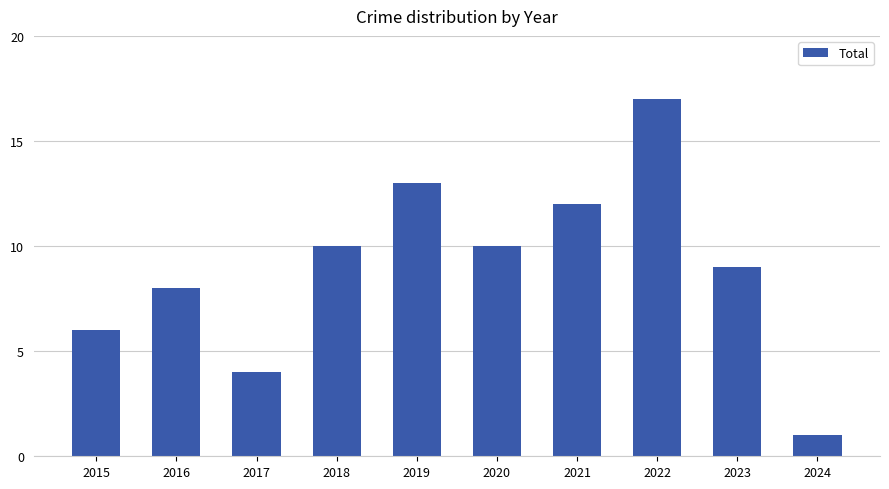

Which category has the highest value across all series?

2022